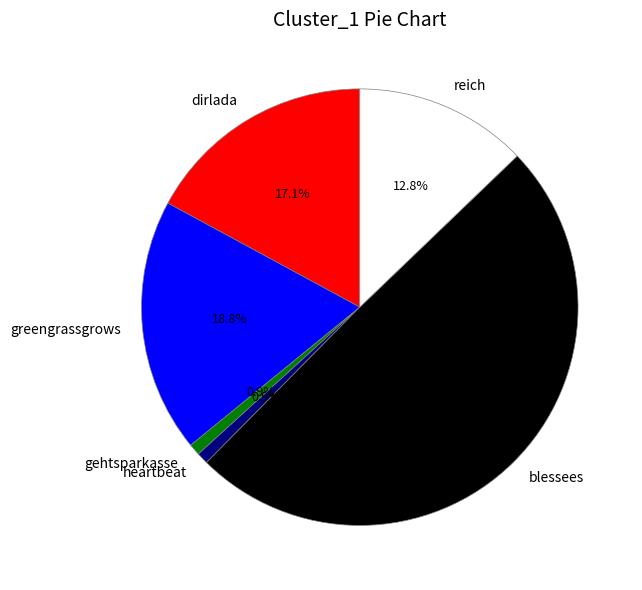

True or false: greengrassgrows accounts for 26% of the total.

False